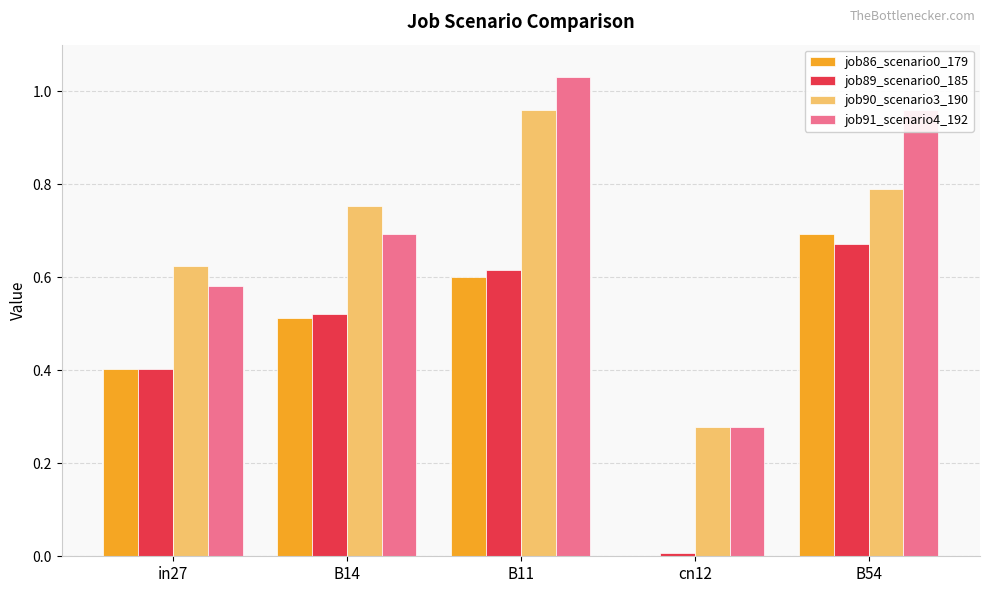

What is the sum of the job90_scenario3_190 values at in27 and B11?

1.6